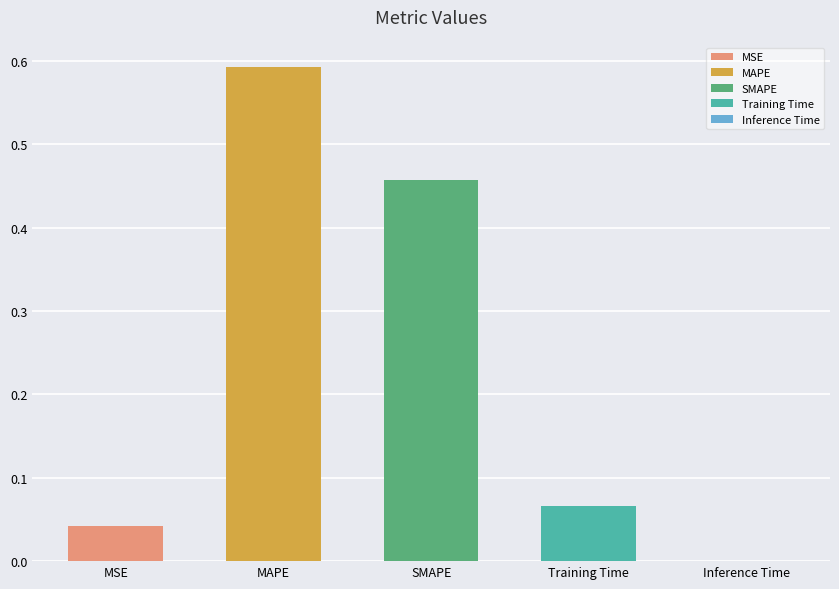

Is it true that the value at SMAPE is 0.7?

False